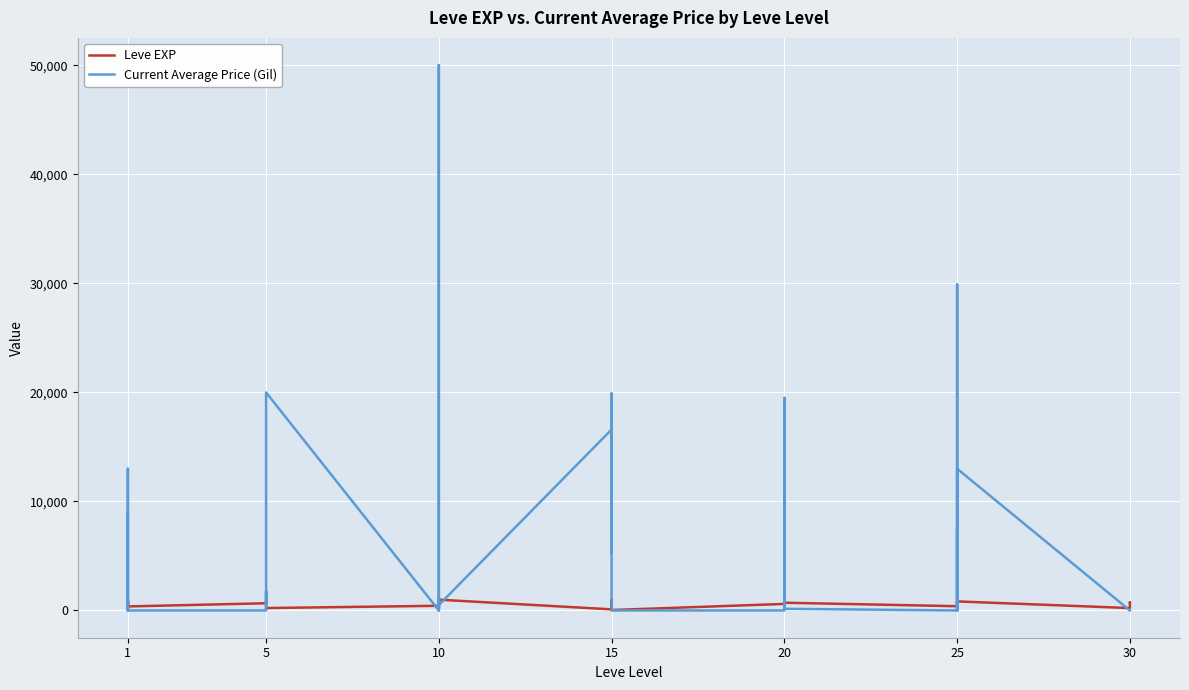

How many values in the Current Average Price (Gil) series are below 524?

20